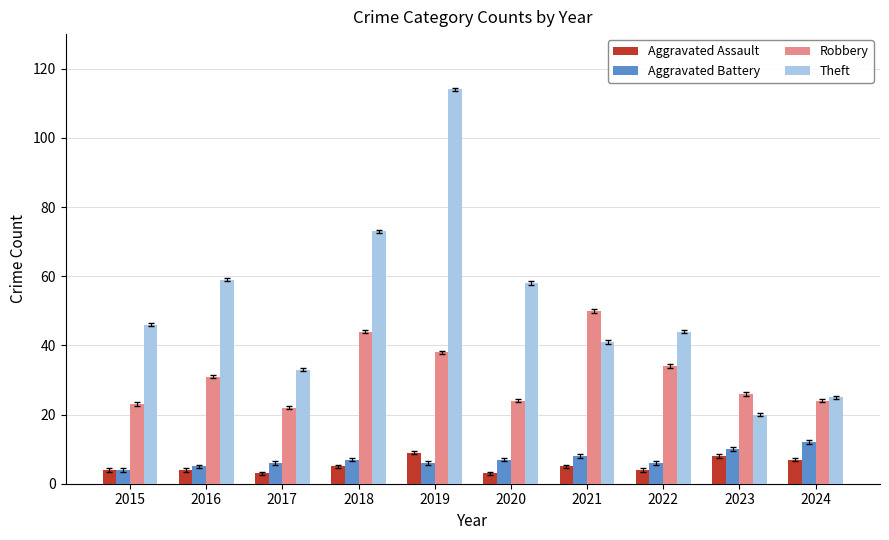

True or false: Theft has a value of 87 at 2016.

False